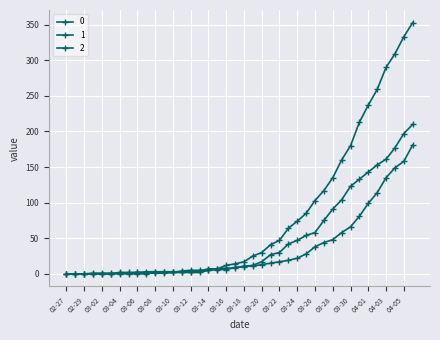

What is the difference between the maximum and second lowest values in the 0 series?

353